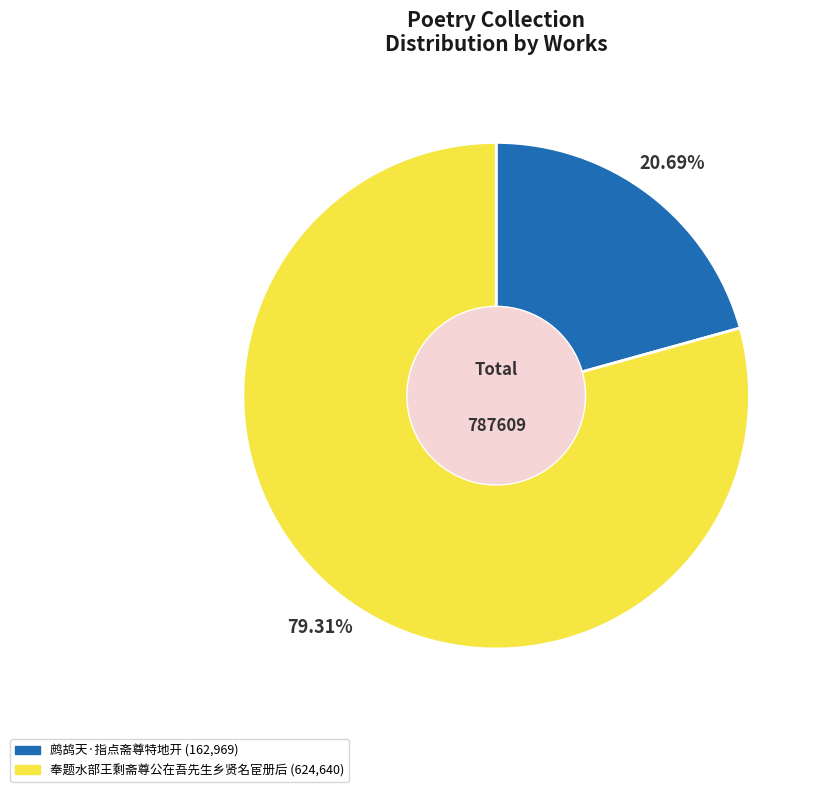

Which category accounts for the majority?

奉题水部王剩斋尊公在吾先生乡贤名宦册后